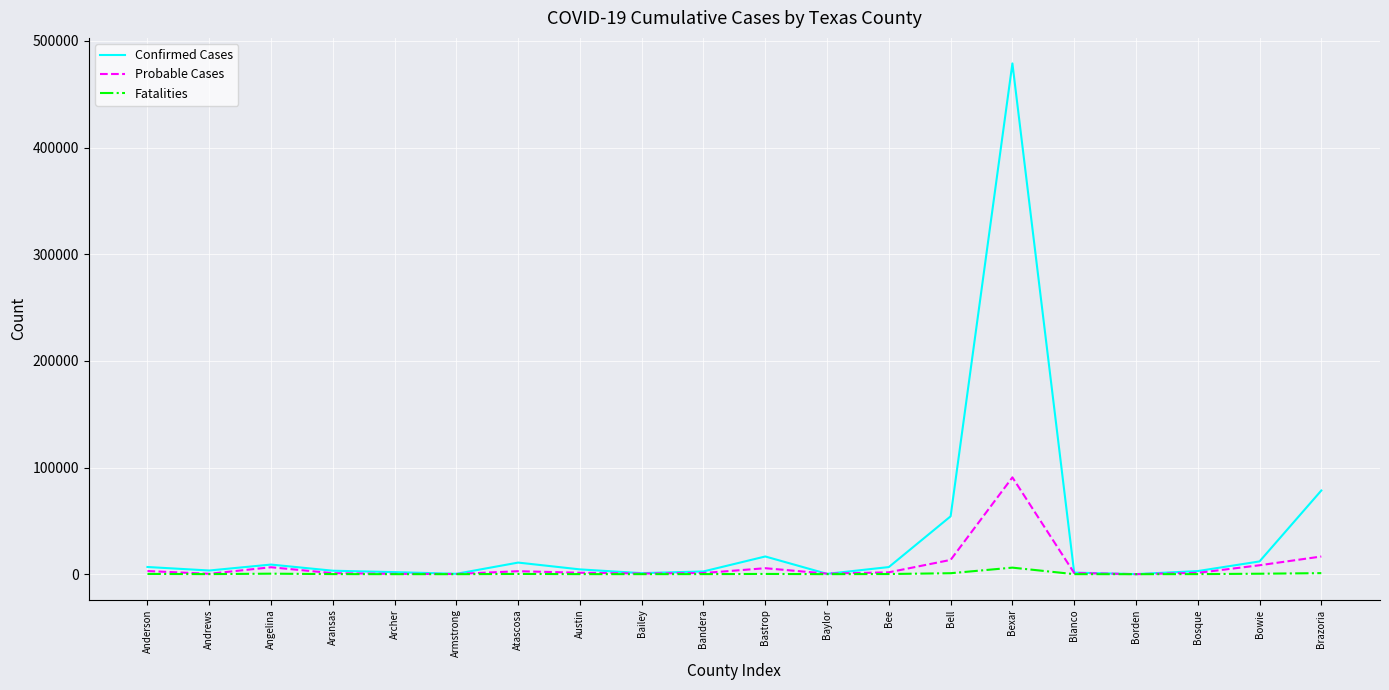

Where is Confirmed Cases nearest to the value 239448?

Brazoria